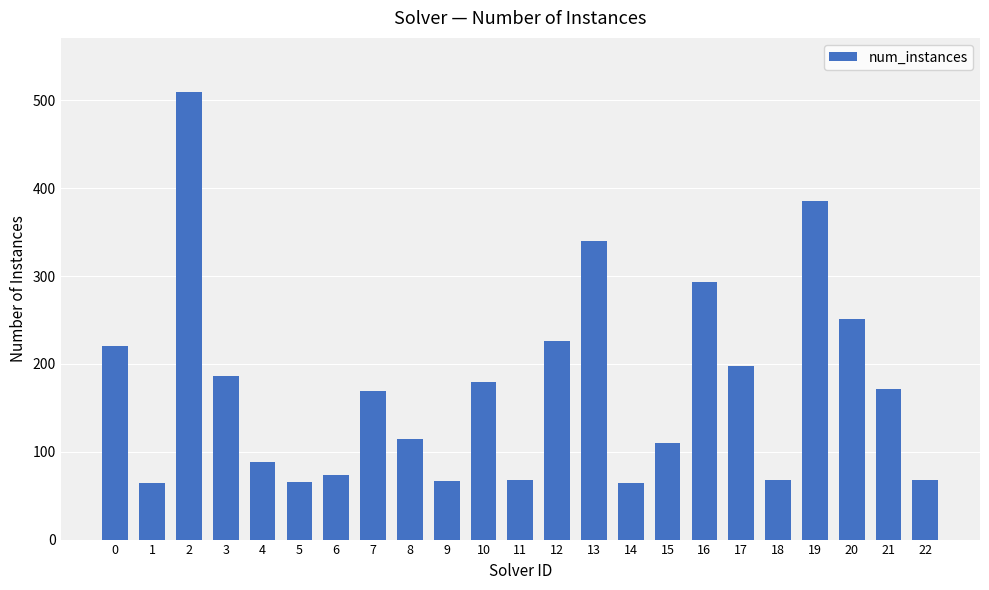

What is the difference between the maximum and second lowest values?

446